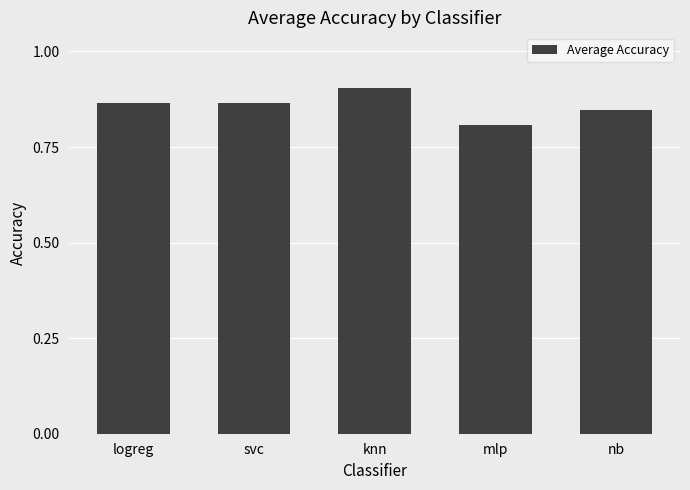

Where is the data nearest to the value 0?

mlp